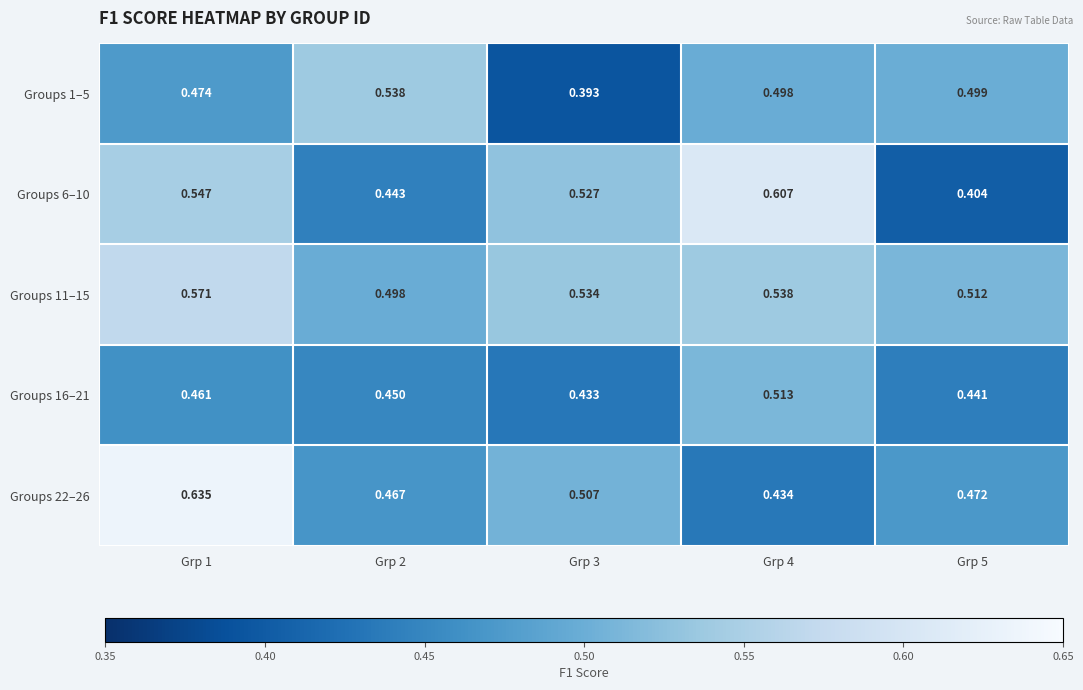

Is the value of Groups 16–21 at Grp 4 greater than the value of Groups 11–15 at Grp 4?

No